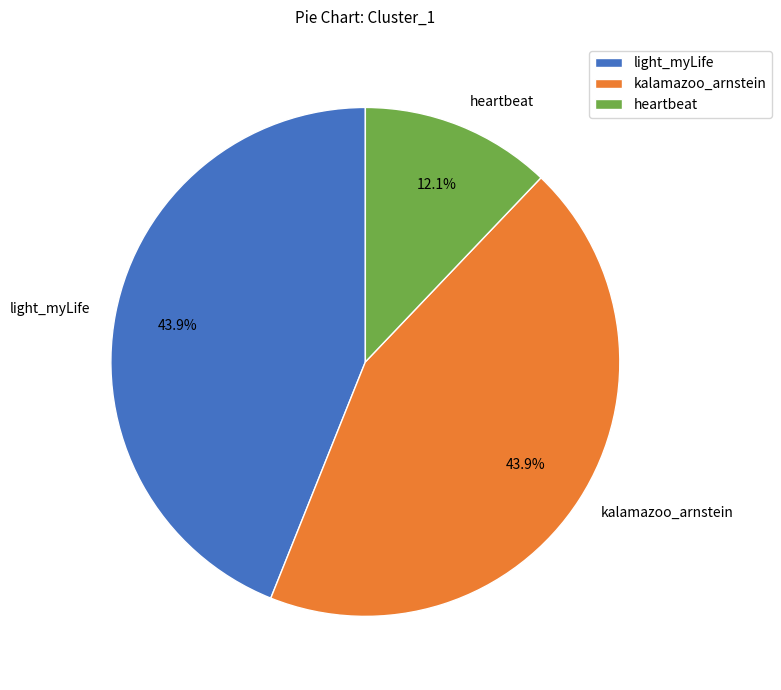

What is the smallest slice in the pie chart?

heartbeat